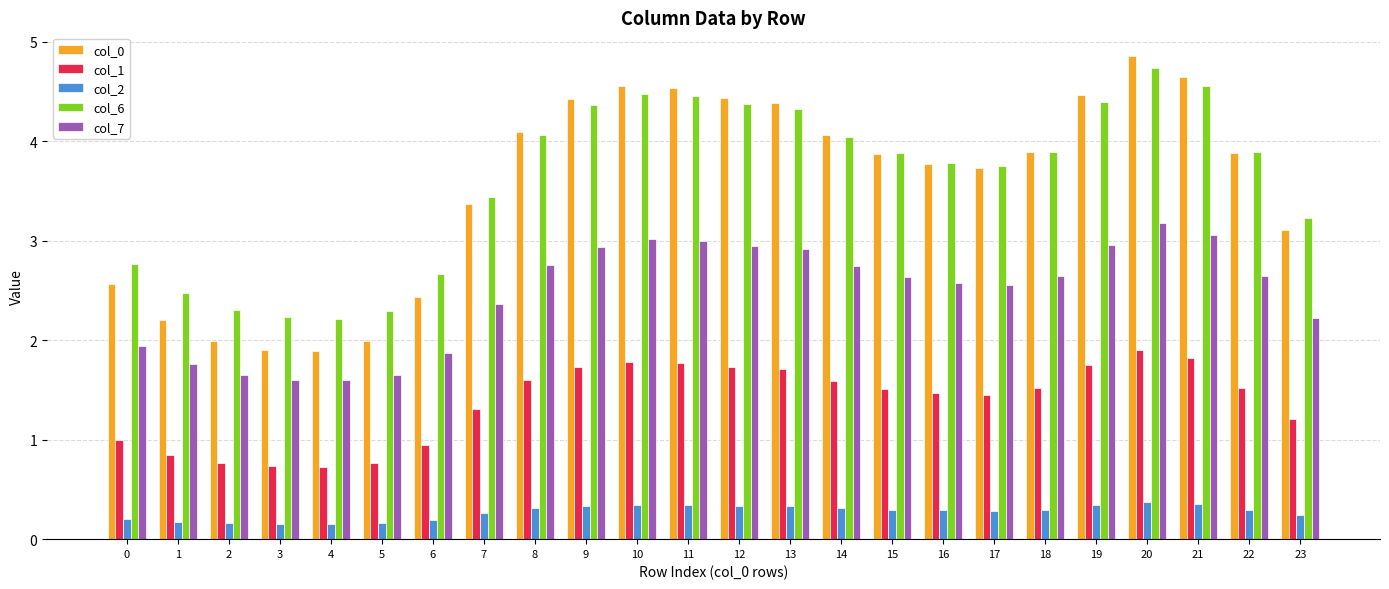

Which category has the highest value across all series?

20